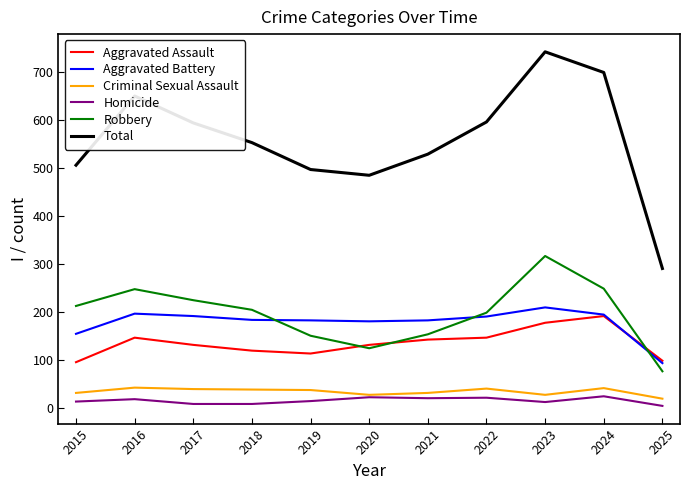

At which label does Total reach its minimum?

2025